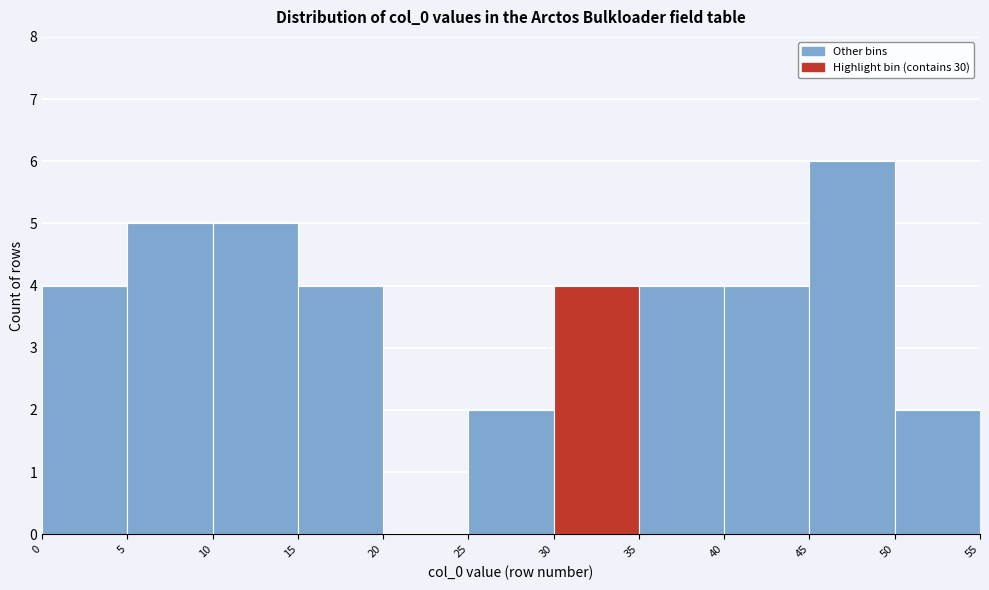

How tall is the bar that spans 40 to 45 on the x-axis? The values are not printed on the chart, so give them approximately, as read against the axis.

4